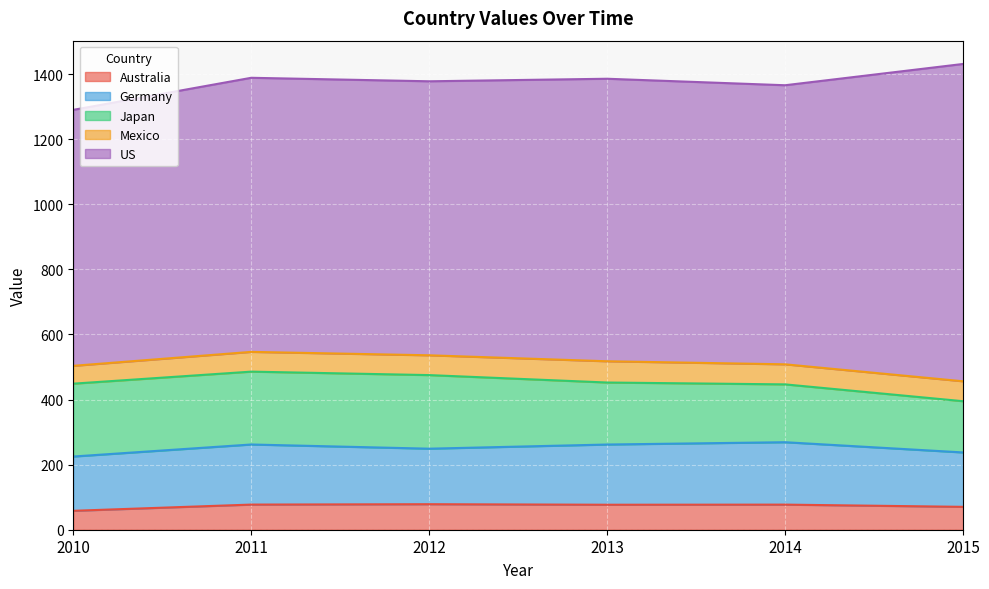

List the labels in order of Mexico value, largest first.

2013, 2014, 2015, 2012, 2011, 2010